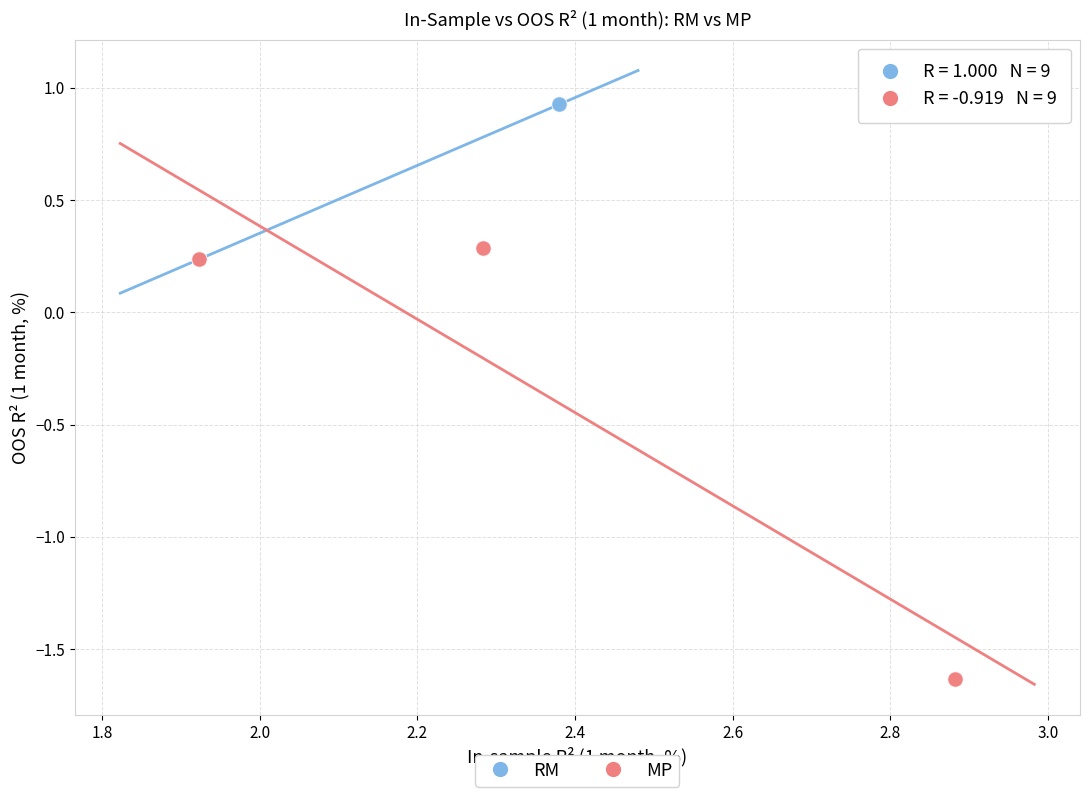

What are all the series names shown in the legend?

RM, MP